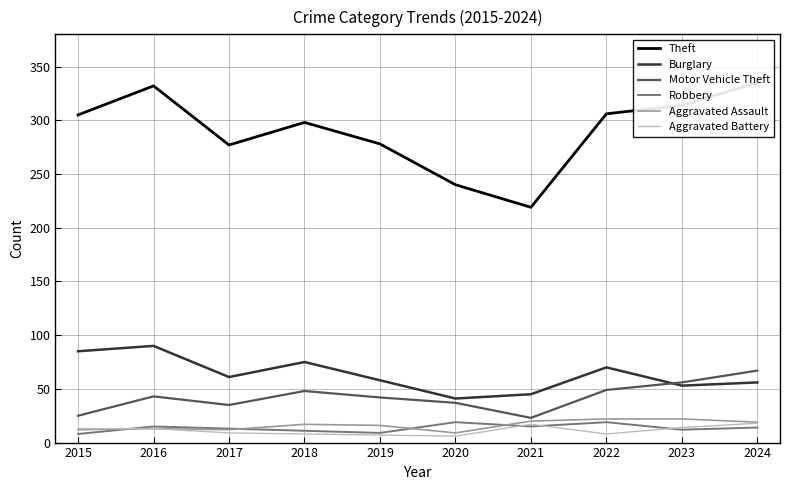

What is the minimum value for Motor Vehicle Theft?

23